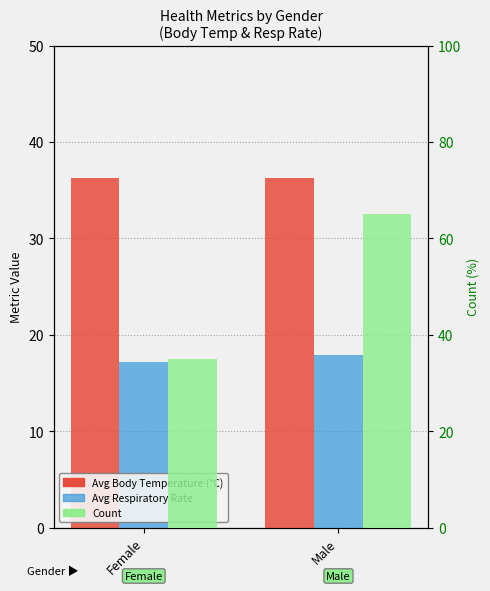

Rank the series by their average value, from lowest to highest.

Avg Respiratory Rate, Avg Body Temperature (°C), Count